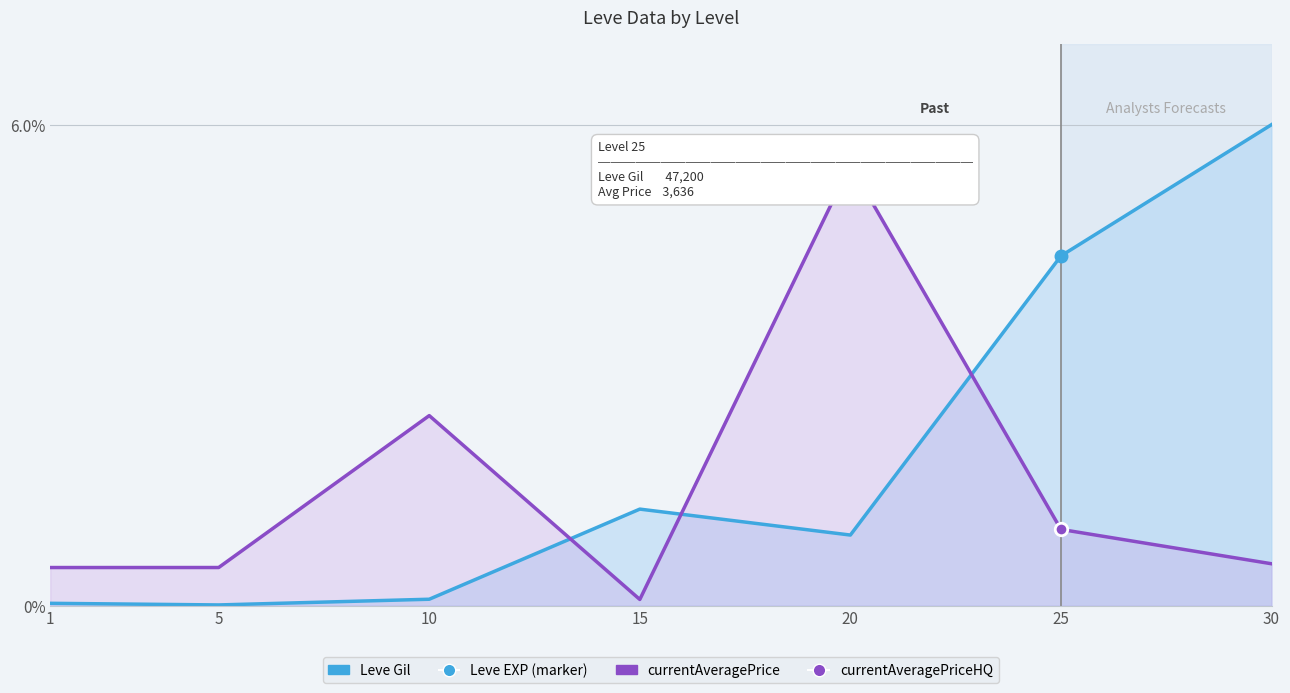

Reading left to right, extract all data points from this chart.

Leve Gil: 0.0	0.0	0.1	1.2	0.9	4.4	6.0
currentAveragePrice: 0.5	0.5	2.4	0.1	5.5	1.0	0.5